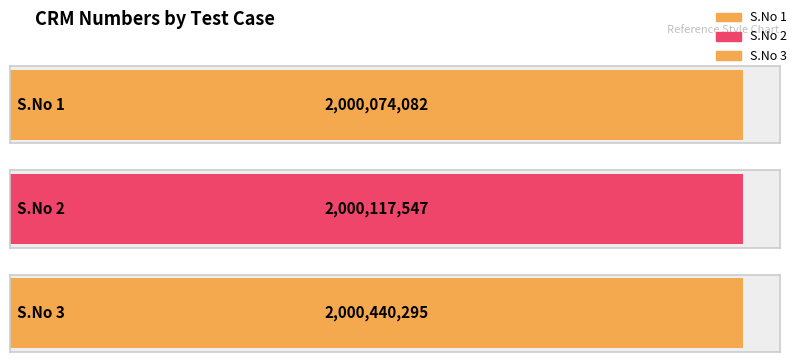

Between 3 and 2, which is larger?

3